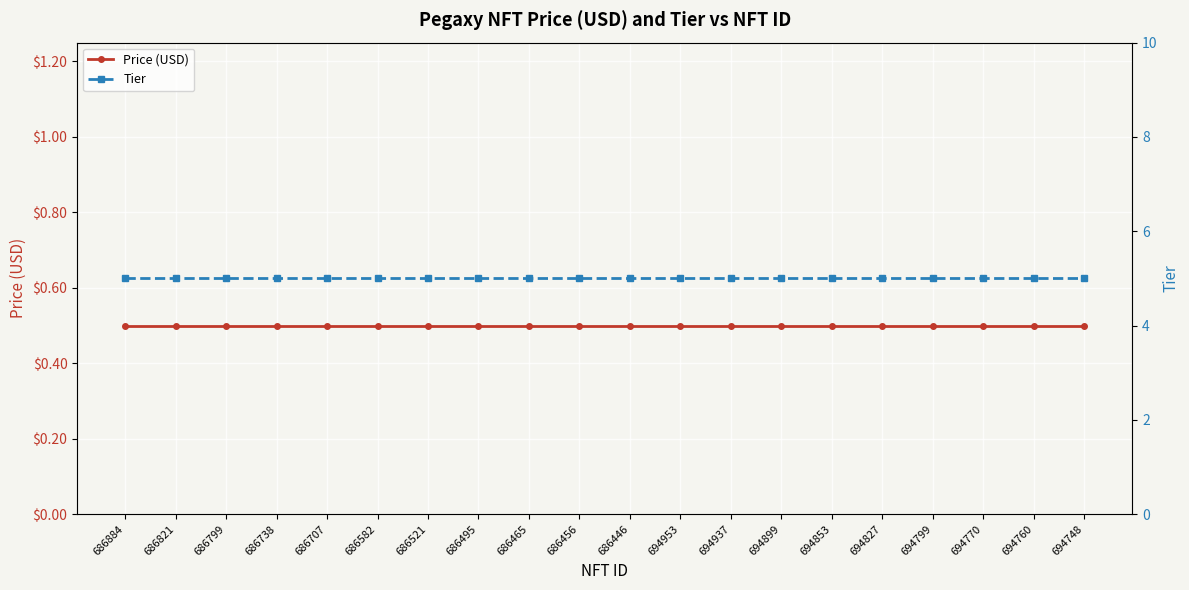

List the labels in order of Tier value, largest first.

686884, 686821, 686799, 686738, 686707, 686582, 686521, 686495, 686465, 686456, 686446, 694953, 694937, 694899, 694853, 694827, 694799, 694770, 694760, 694748